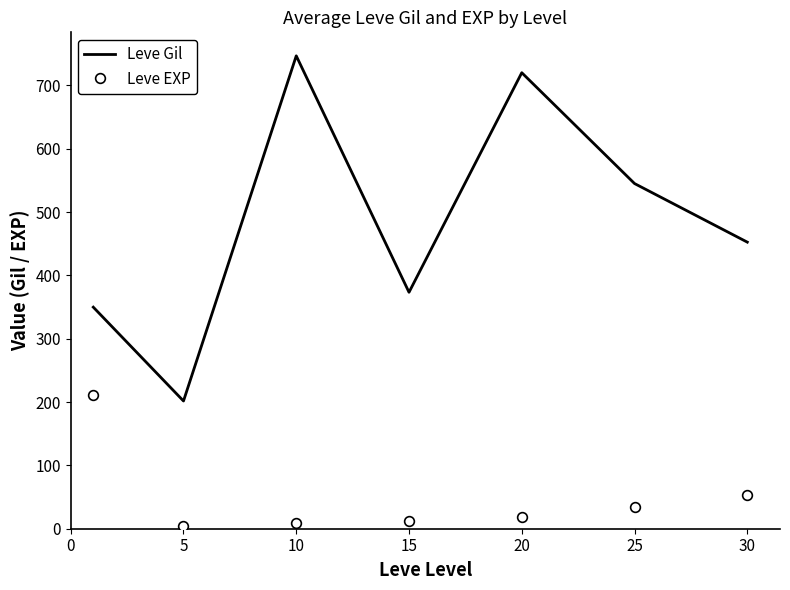

Rank the series by their maximum value, from lowest to highest.

Leve EXP, Leve Gil